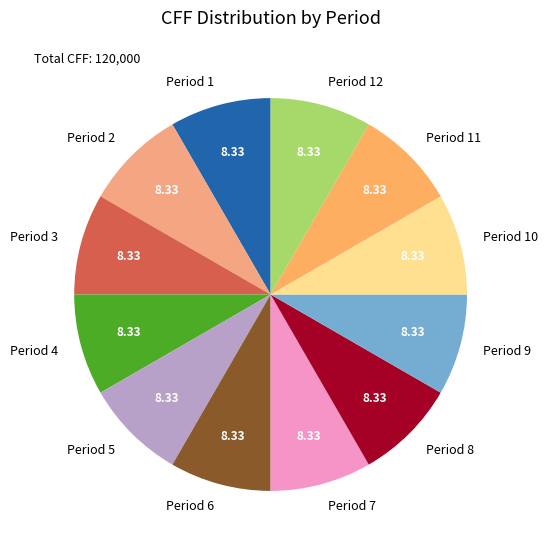

Is the sum of Period 9 and Period 12 greater than half?

No